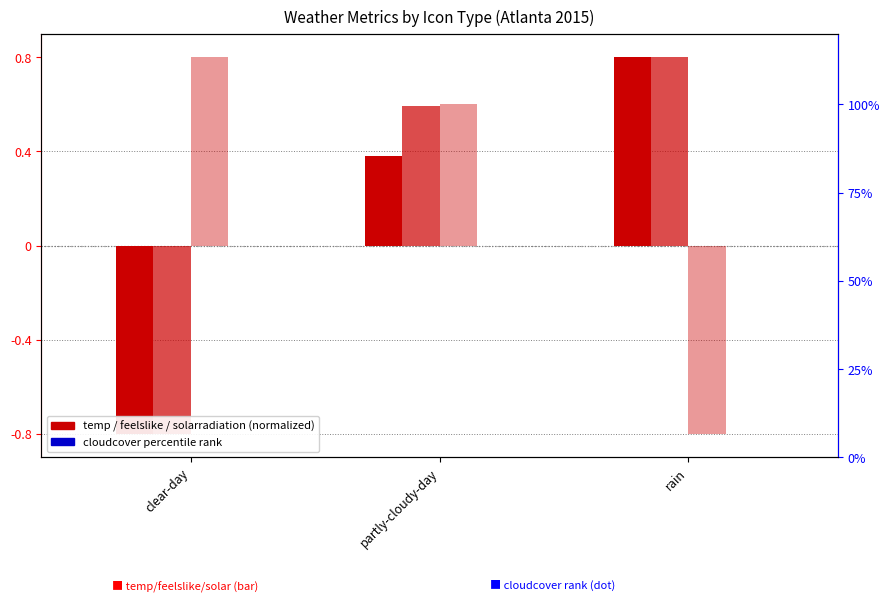

What are all the series names shown in the legend?

temp, feelslike, solarradiation, cloudcover